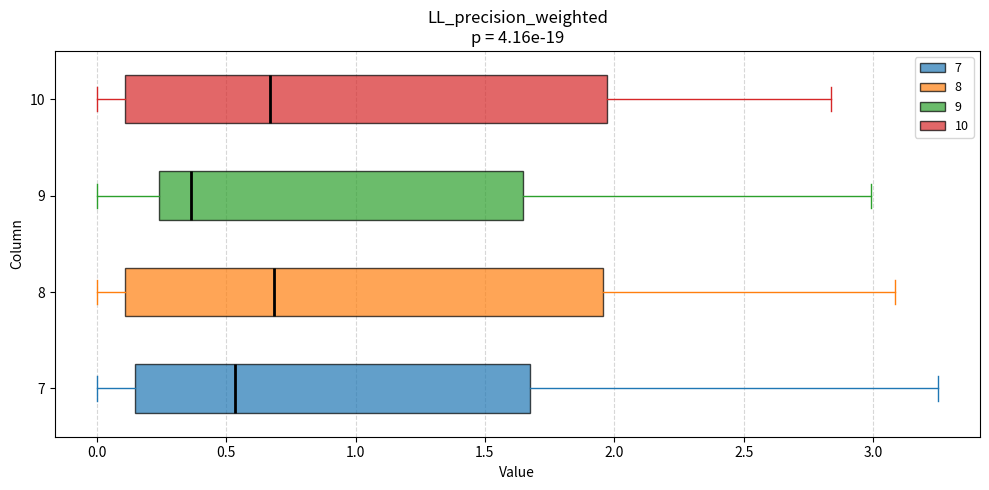

Reading bottom to top, transcribe this box plot: for each box, give where its median line is, the range the box spans, and where its two whiskers end, as read against the x-axis. The values are not printed on the chart, so give them approximately, as read against the axis.

7: median 0.55, box 0.15 to 1.70, whiskers 0.00 to 3.25
8: median 0.70, box 0.10 to 1.95, whiskers 0.00 to 3.10
9: median 0.35, box 0.25 to 1.65, whiskers 0.00 to 3.00
10: median 0.65, box 0.10 to 1.95, whiskers 0.00 to 2.85